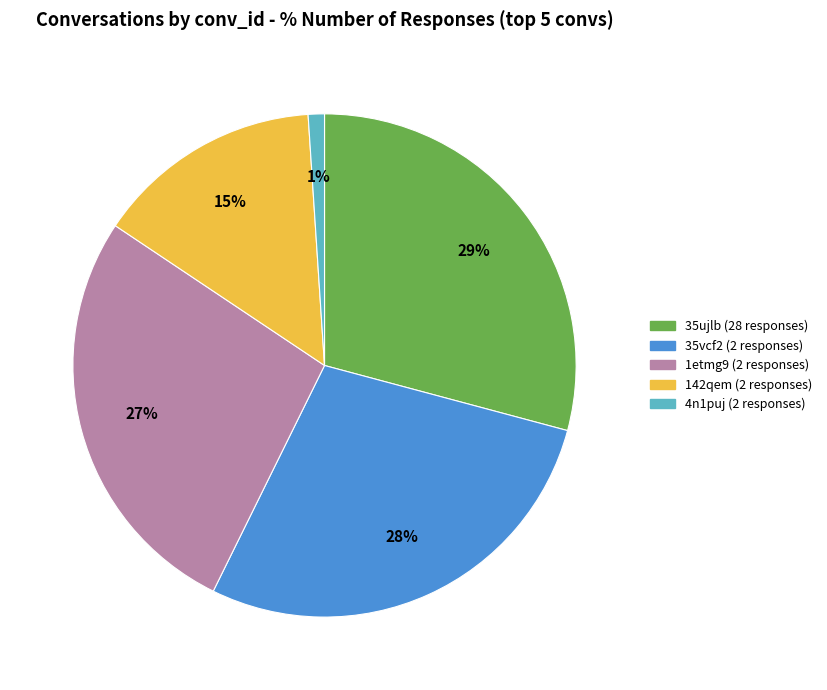

Does 35vcf2 represent more than half of the total?

No